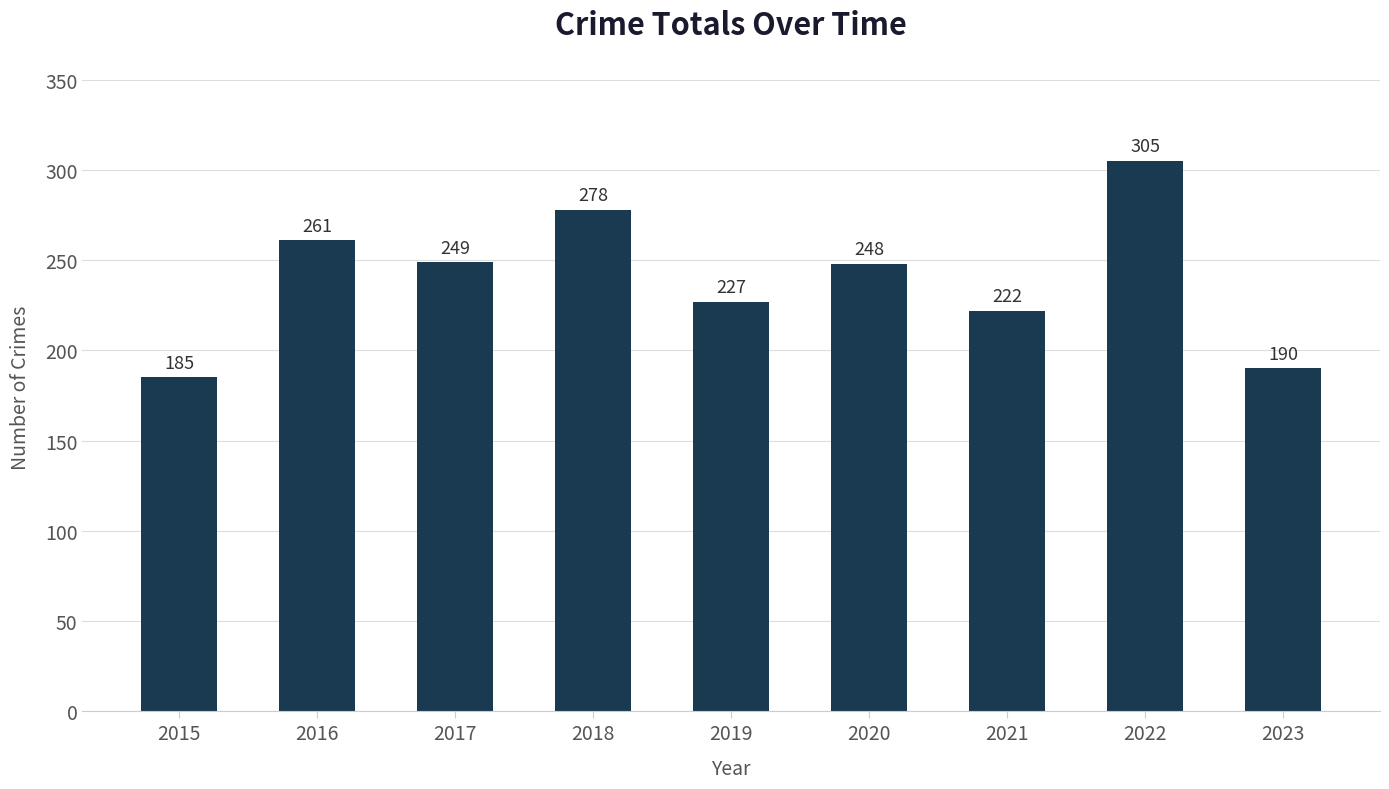

What is the difference between the second highest and second lowest values?

88